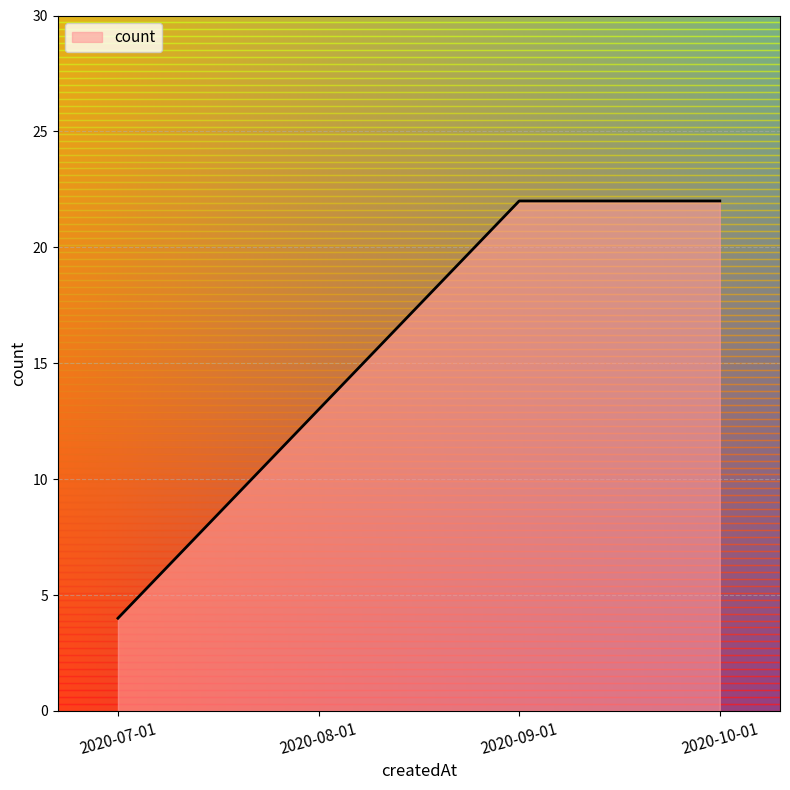

Reading left to right, what are all the values shown in this chart?

4	13	22	22